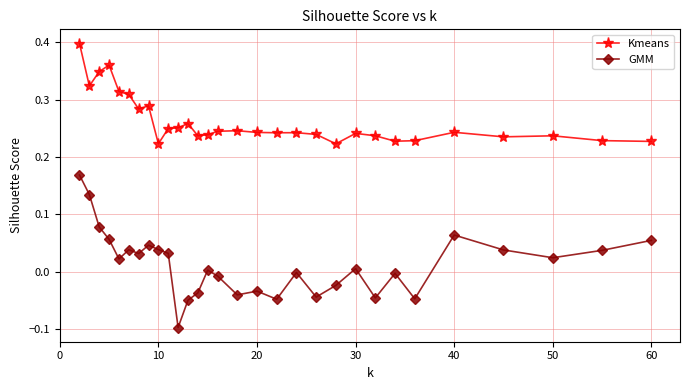

True or false: Kmeans and GMM cross at least once.

False